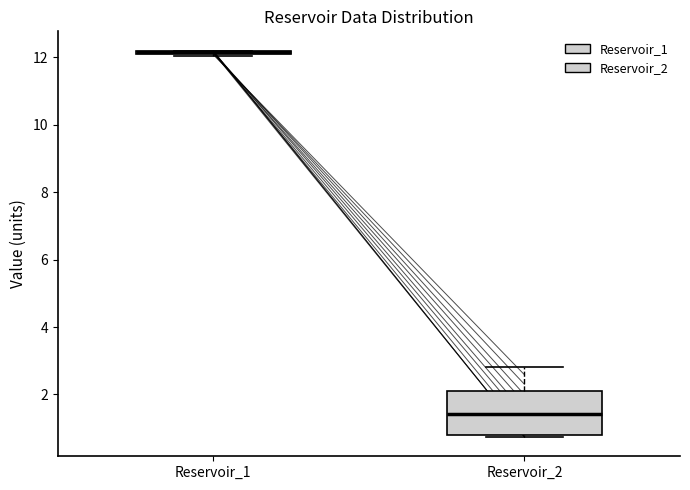

Reading left to right, read every box against the y-axis: the position of its median line, the range the box covers, and the ends of its whiskers. The values are not printed on the chart, so give them approximately, as read against the axis.

Reservoir_1: box collapsed to a line at 12.2, whiskers 12.0 to 12.2
Reservoir_2: median 1.4, box 0.8 to 2.2, whiskers 0.8 to 2.8